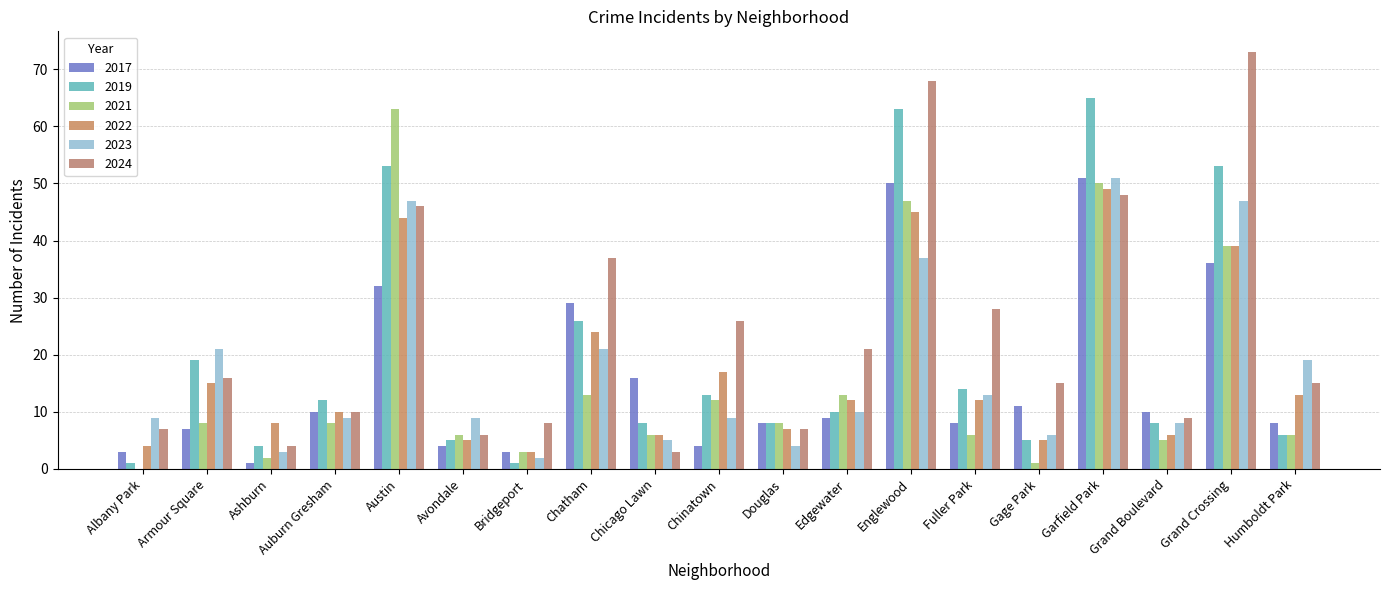

Which series changed the most between Bridgeport and Fuller Park?

2024